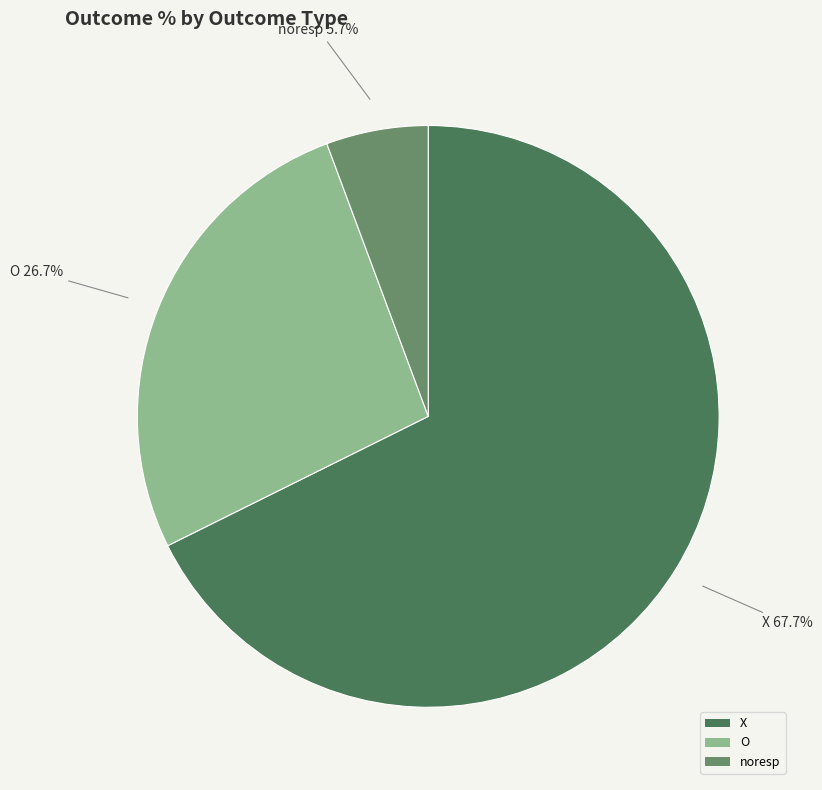

Count the number of slices in the pie.

3